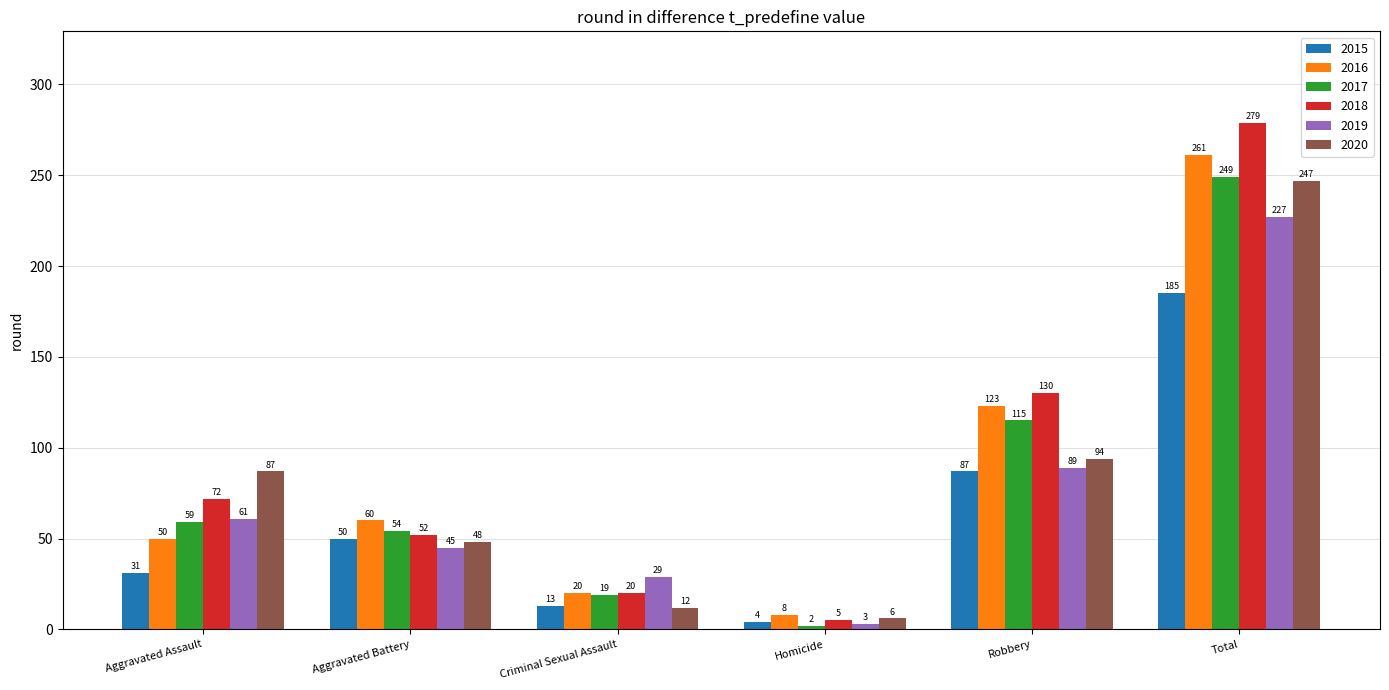

Rank the categories by 2016 value from lowest to highest.

Homicide, Criminal Sexual Assault, Aggravated Assault, Aggravated Battery, Robbery, Total